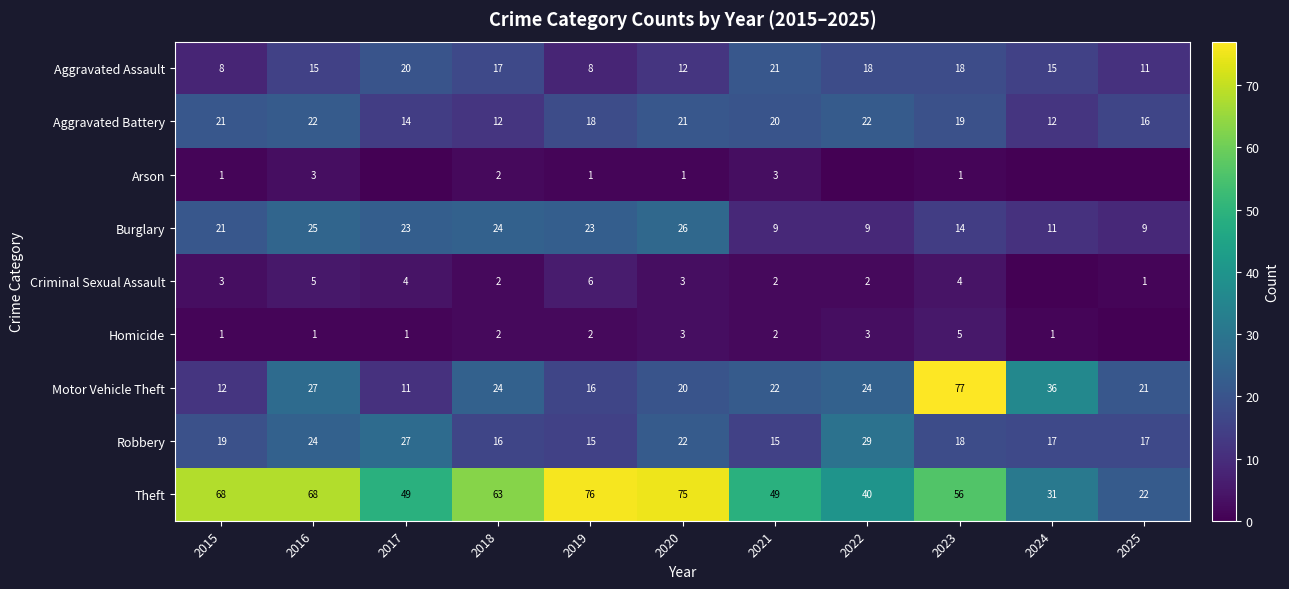

The value of Arson at 2016 is 2. True or false?

False